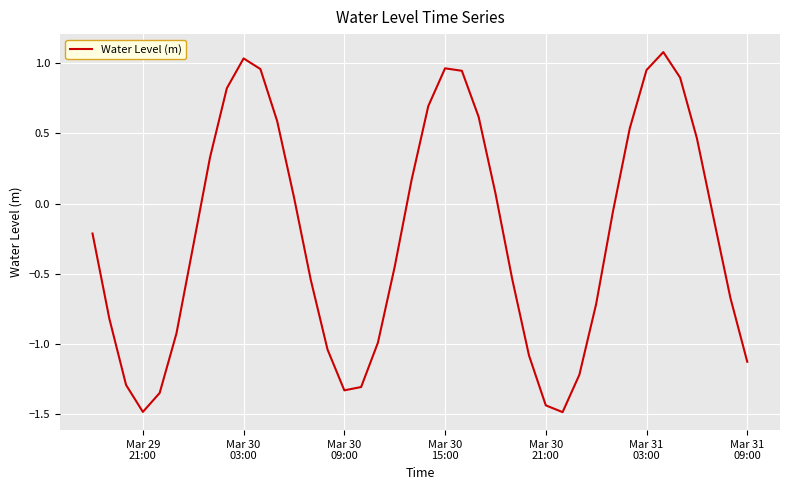

What is the difference between the maximum and minimum values?

2.6